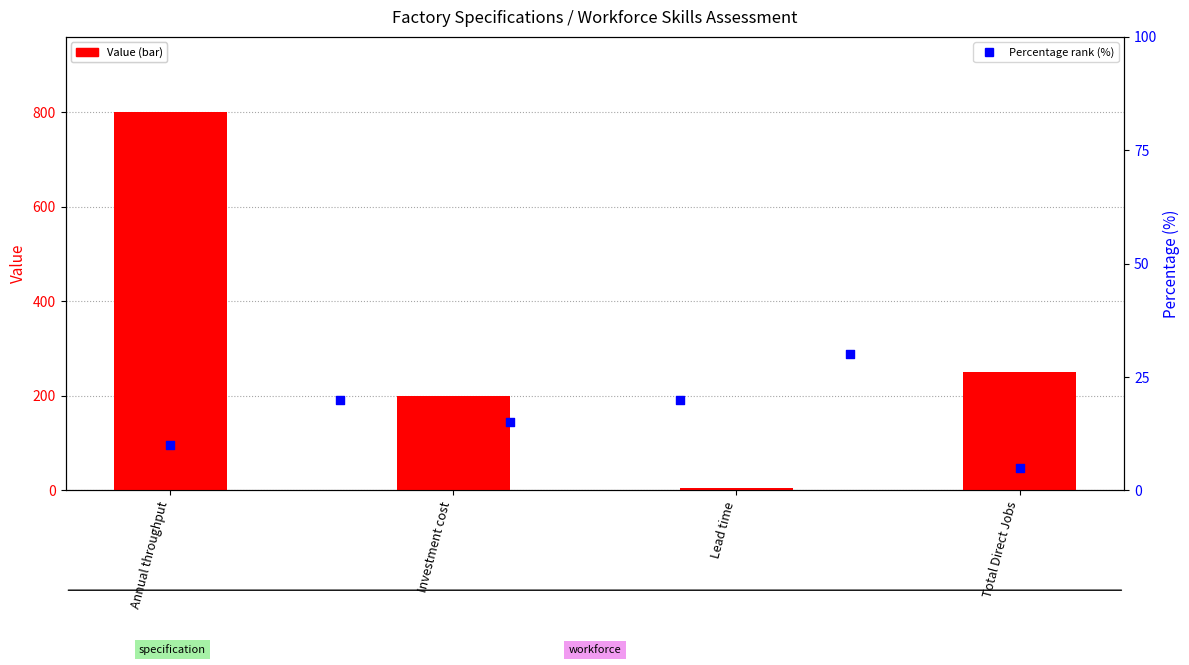

What is the ratio of the value at Total Direct Jobs to the value at Lead time?

50.0